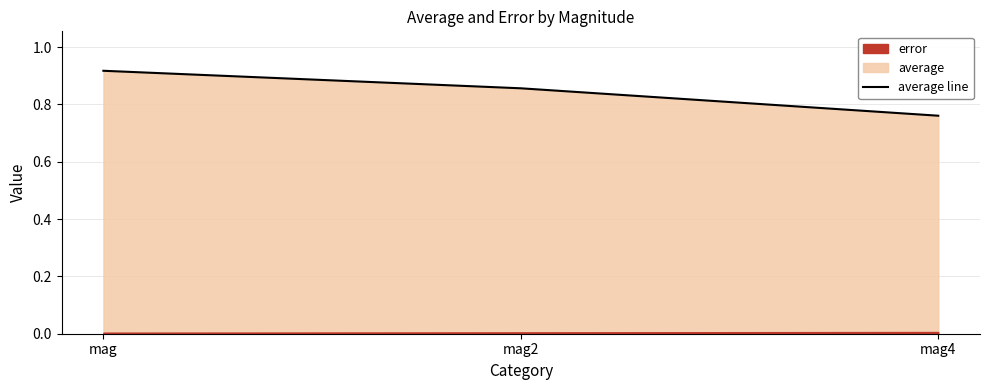

Count the number of categories in the chart.

3